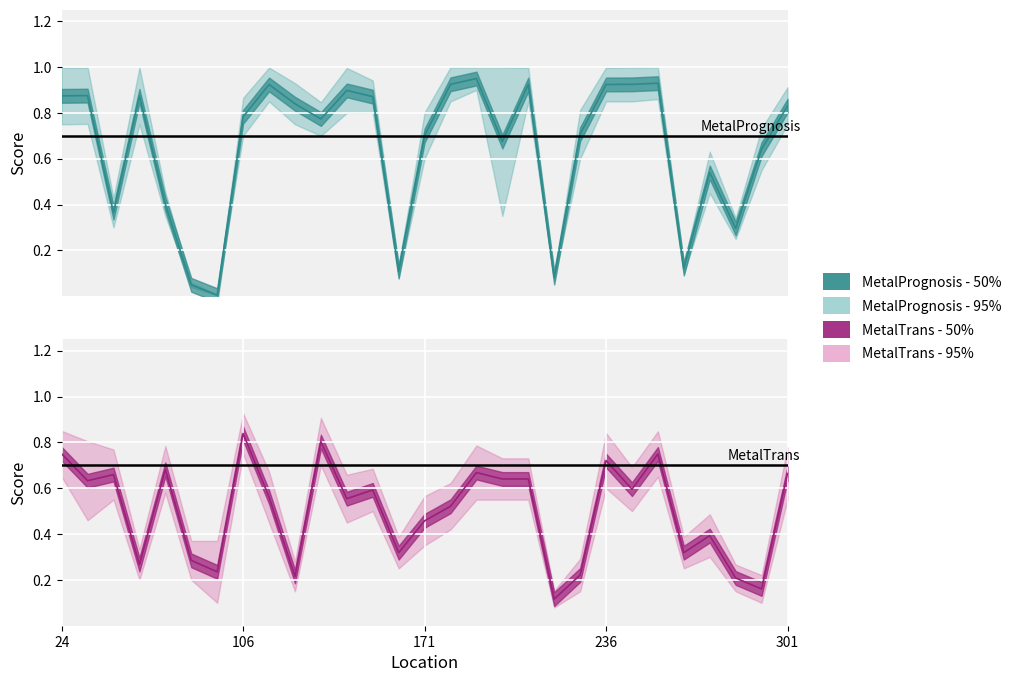

Which label corresponds to the largest value in the chart?

175